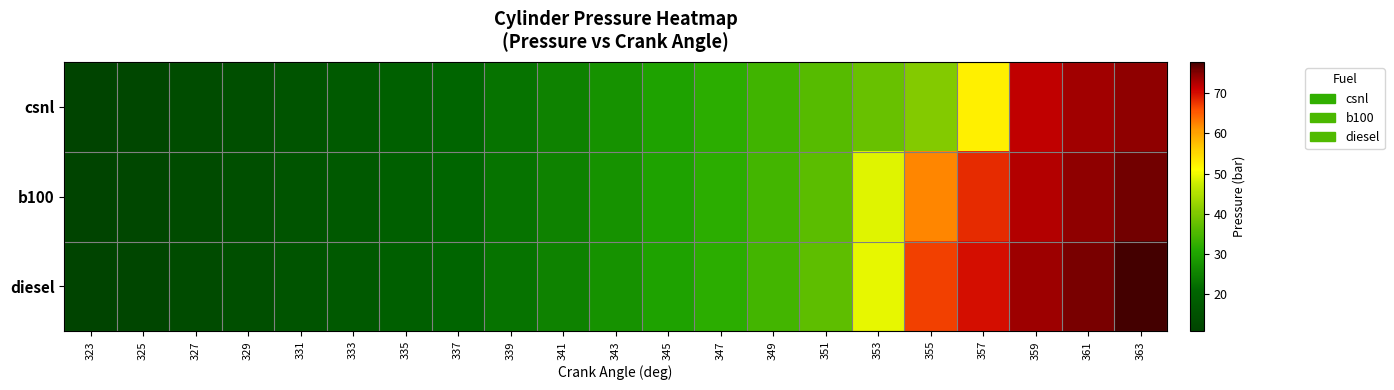

What is the greatest value displayed?

77.8